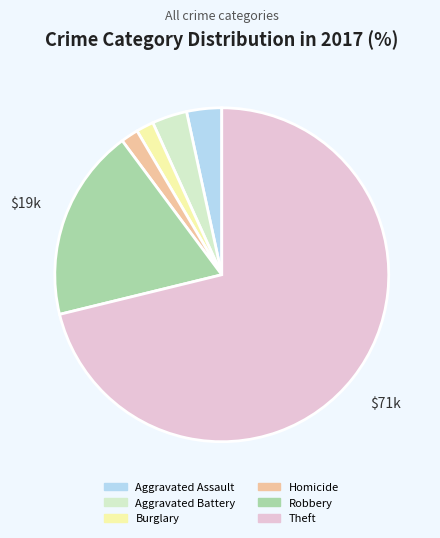

Is there a majority slice in this chart?

Yes